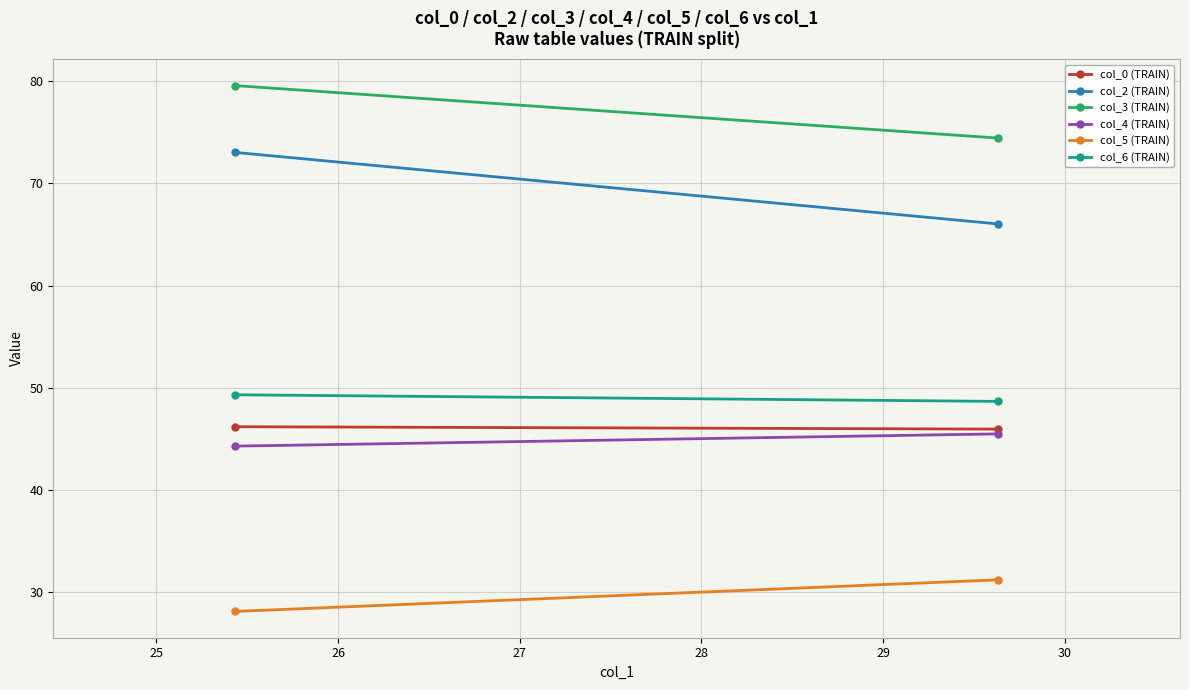

What is the difference between the maximum and minimum values in the col_2 (TRAIN) series?

7.0